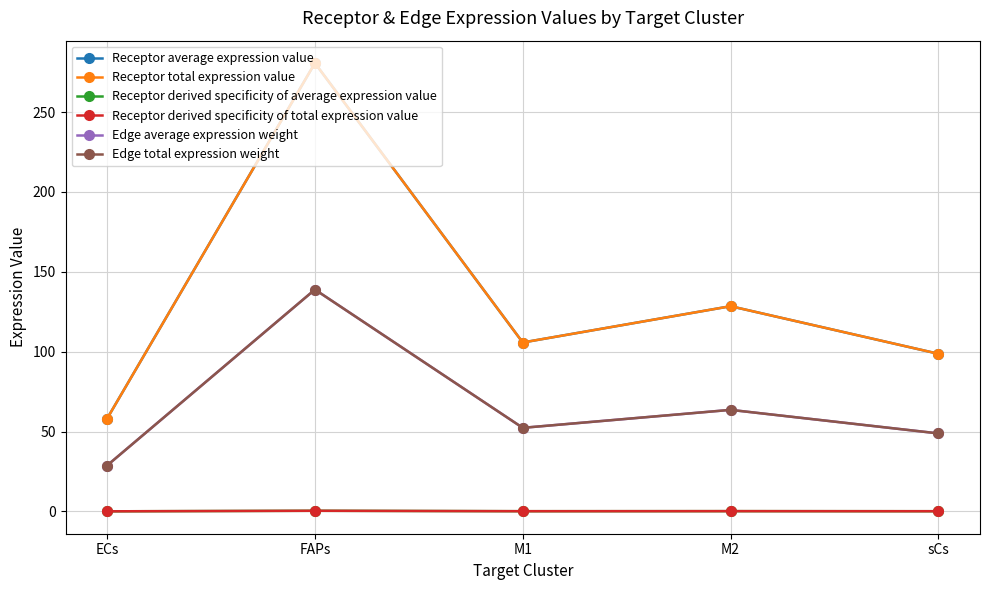

Does the chart have visible grid lines?

Yes